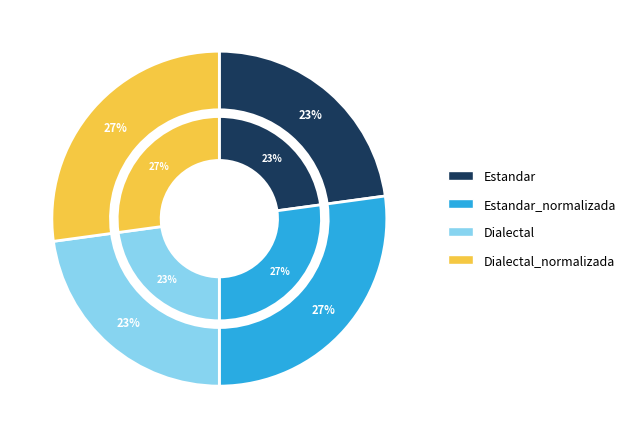

How many slices are in this pie chart?

4